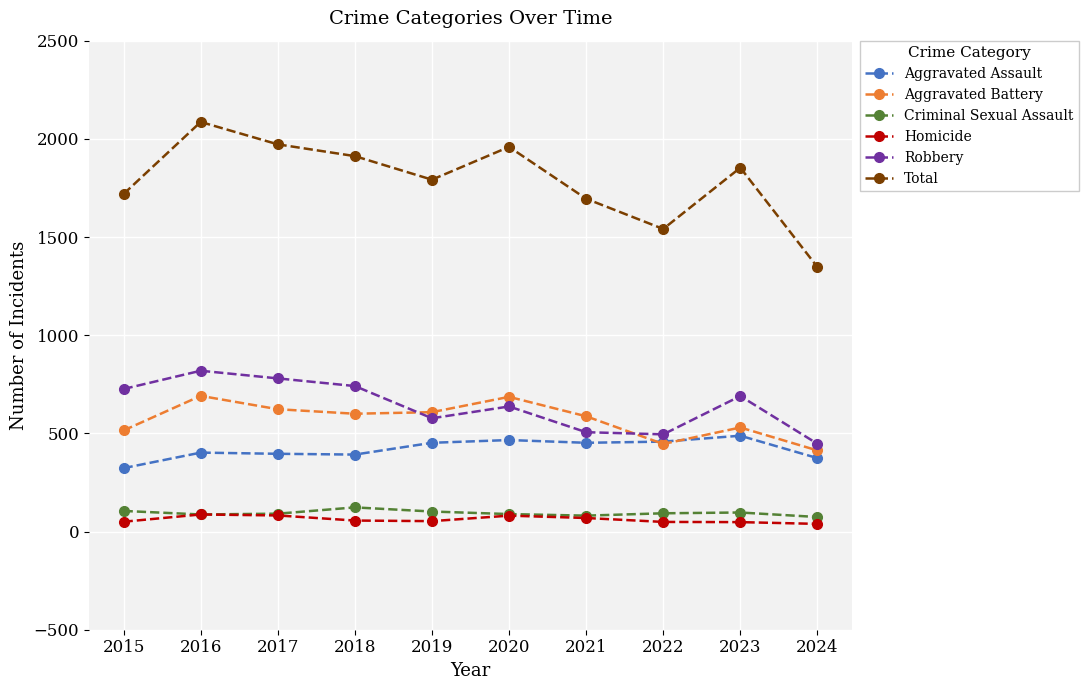

At how many categories does at least one series exceed 2063?

1